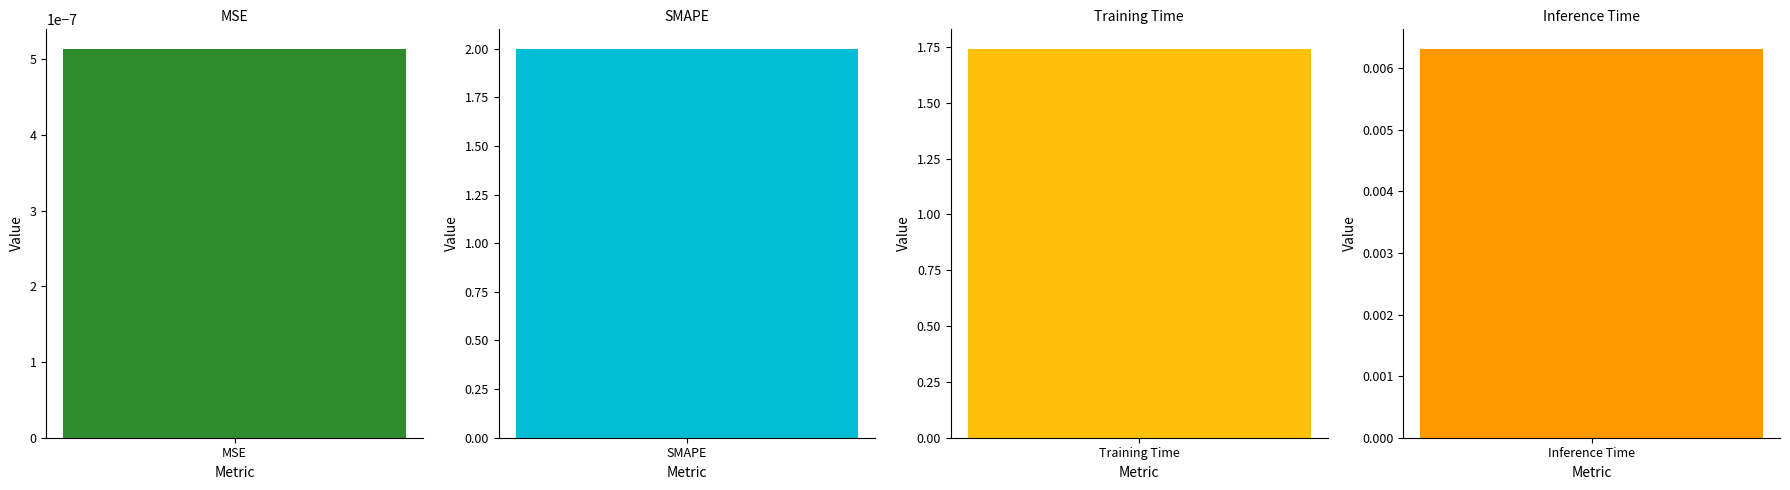

Rank the categories by value from lowest to highest.

MSE, Inference Time, Training Time, SMAPE